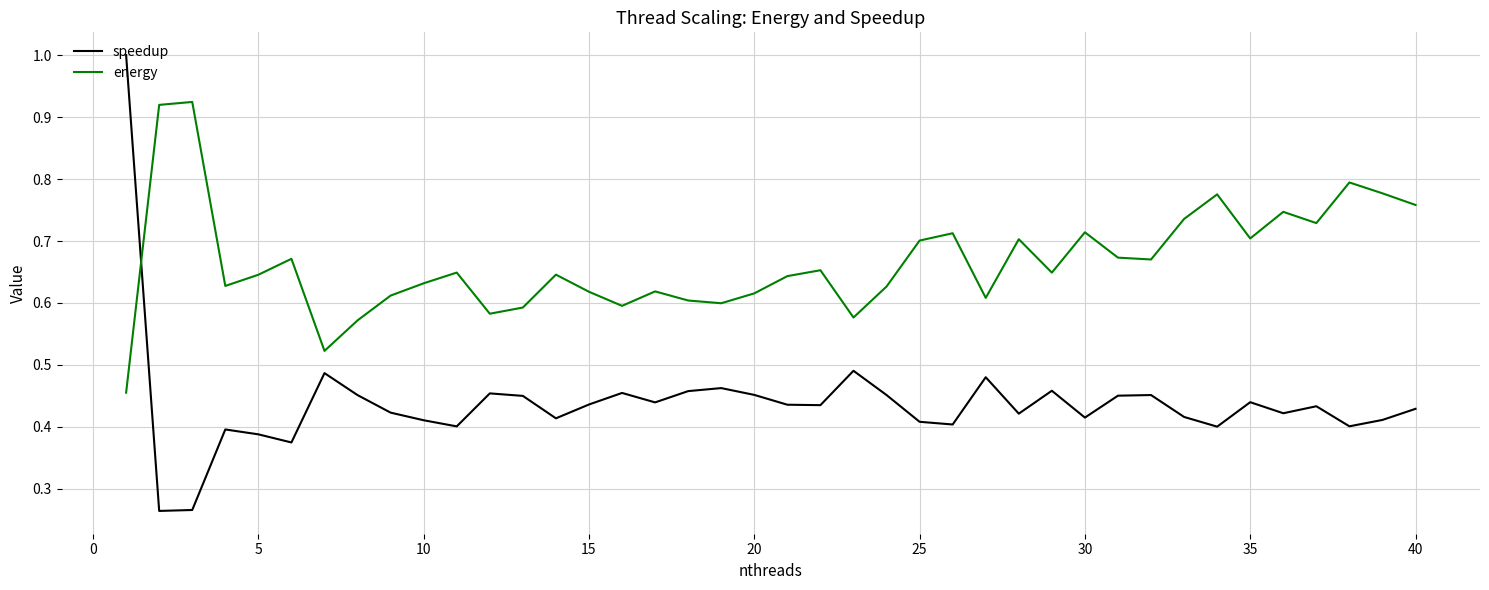

How many times do energy and speedup cross each other?

1